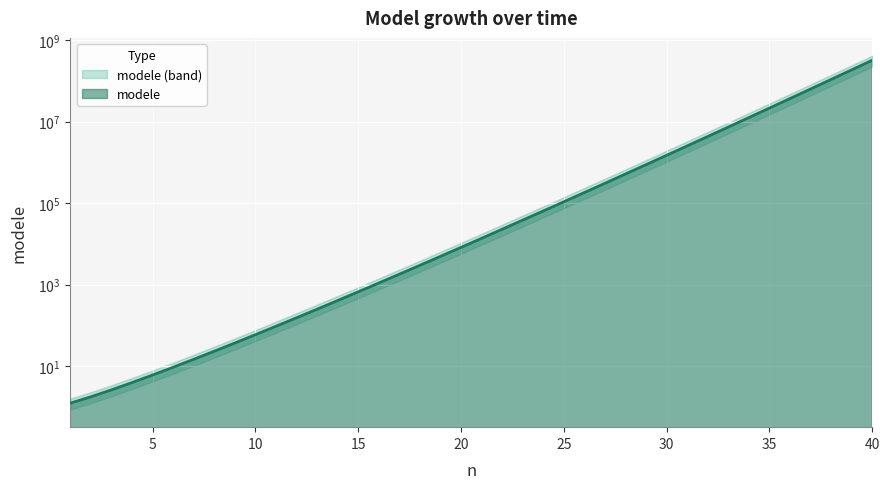

What is the sum of all values?

768426598.6